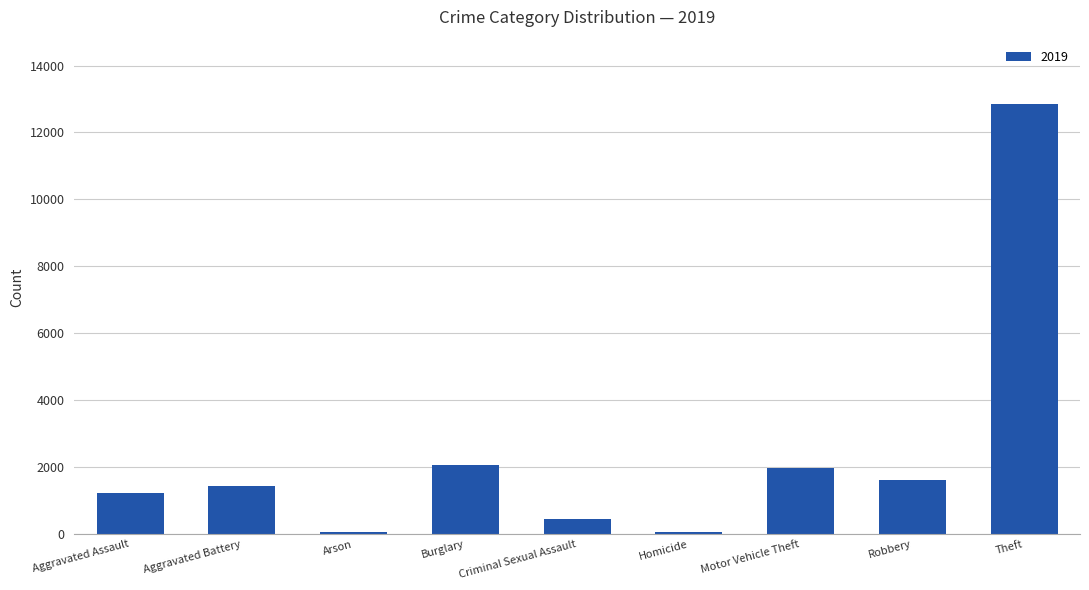

Which has a higher value, Arson or Aggravated Battery?

Aggravated Battery